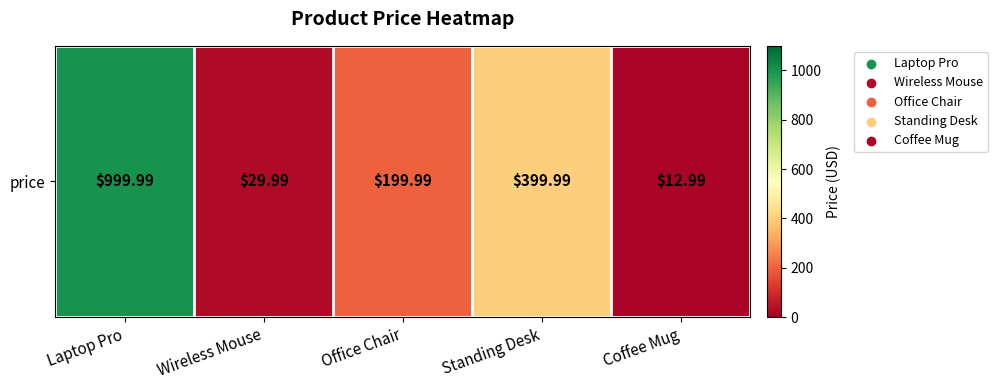

Reading left to right, transcribe all the data shown in this chart.

1000.0	30.0	200.0	400.0	13.0